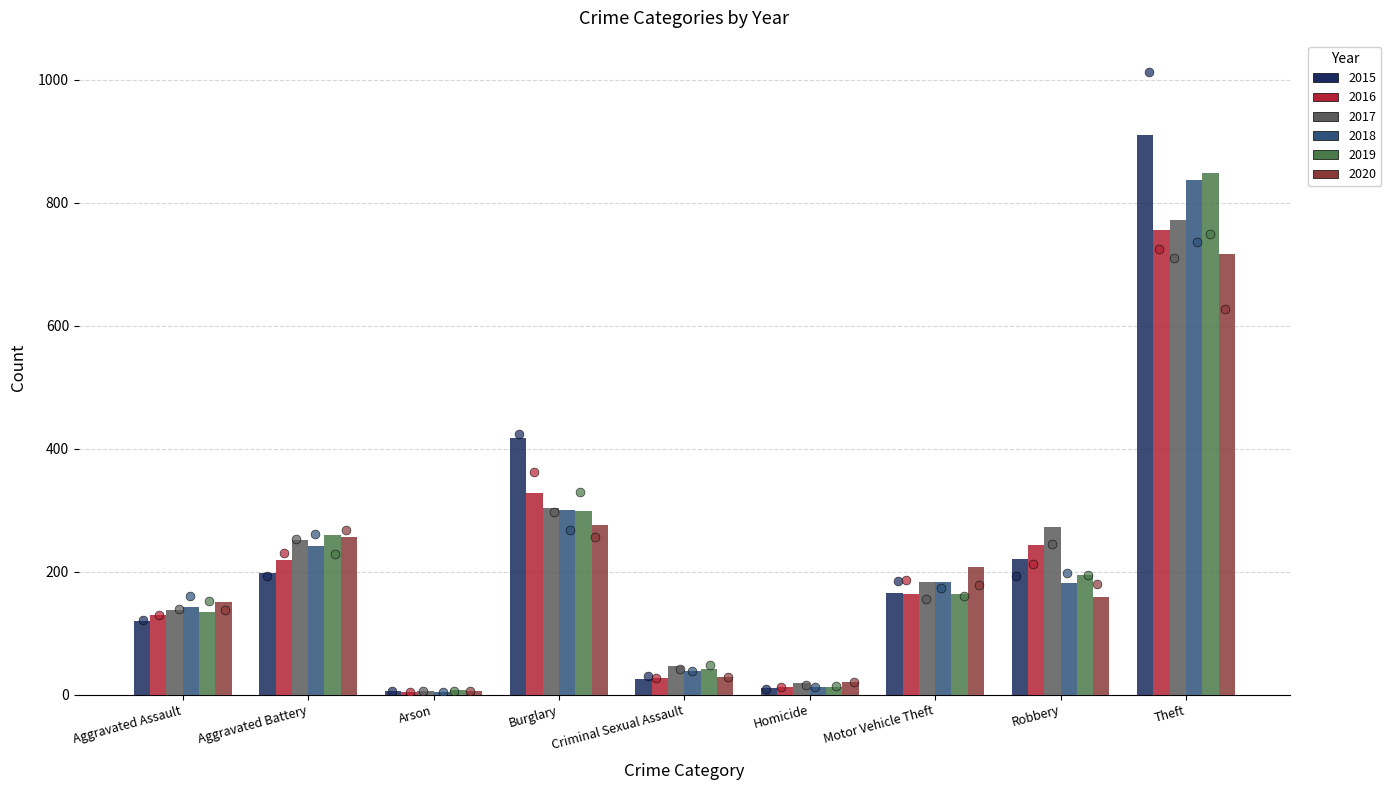

At how many categories does at least one series exceed 643?

1